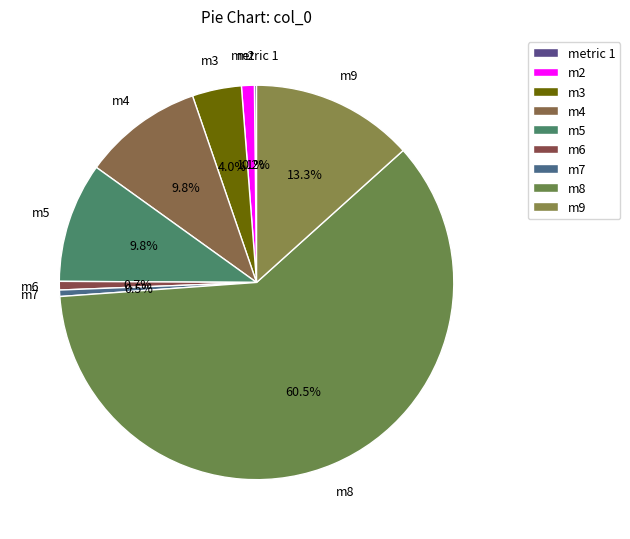

To the nearest percent, what portion does m9 represent?

13%